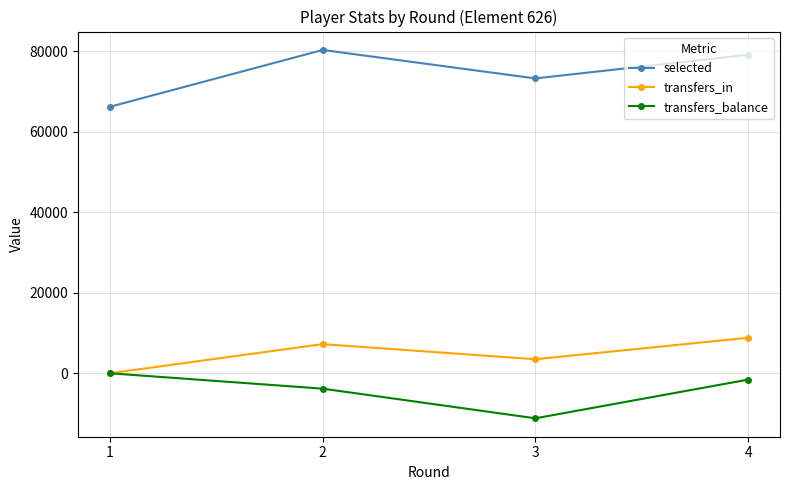

What are all the series names shown in the legend?

selected, transfers_in, transfers_balance